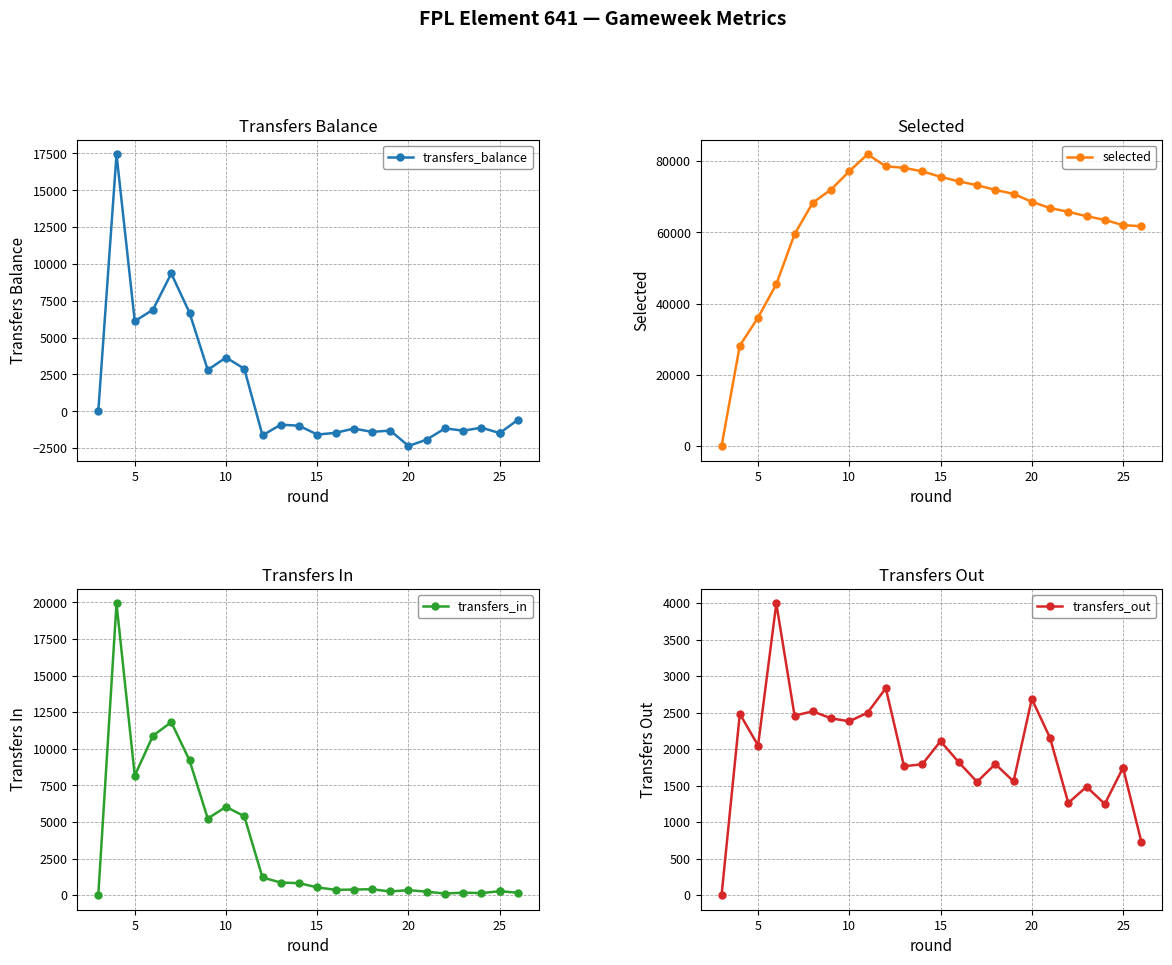

What is the sum of all transfers_out values?

49105